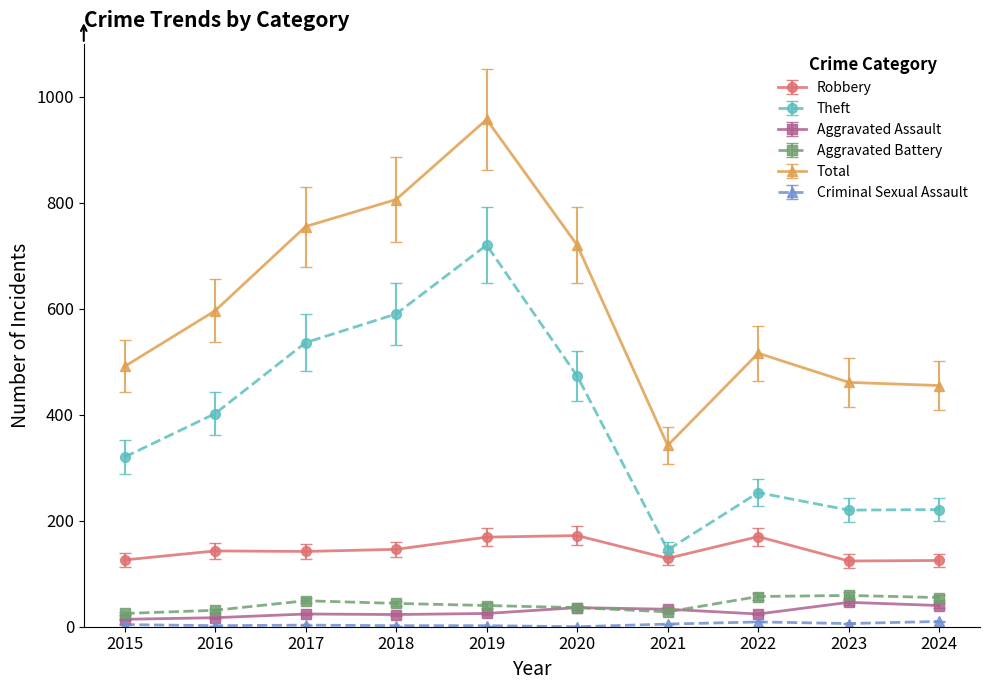

Which series has the largest range (max minus min)?

Total